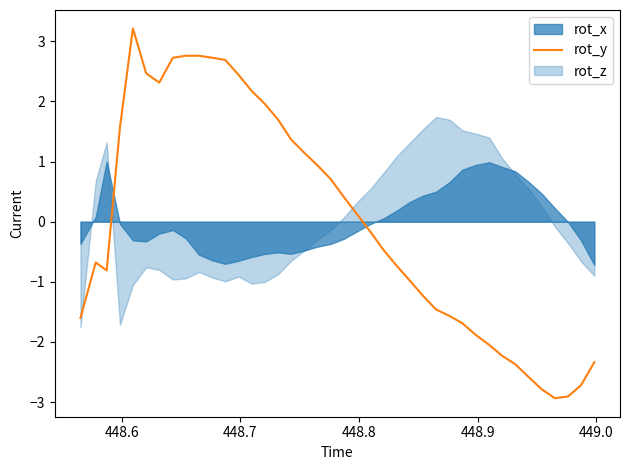

What is the maximum value for rot_y?

3.2